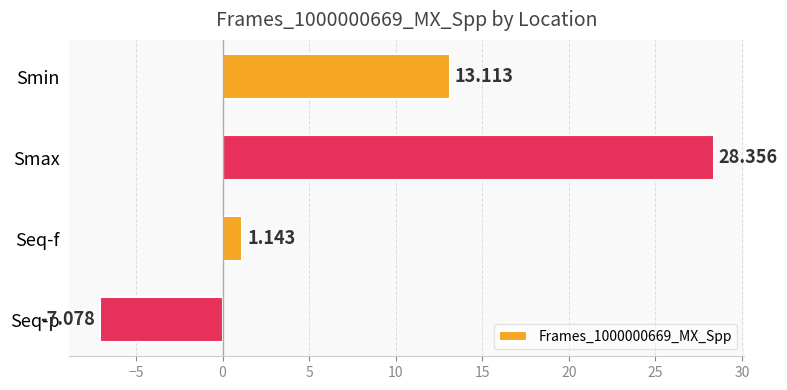

At which label is the value closest to 10?

Smin